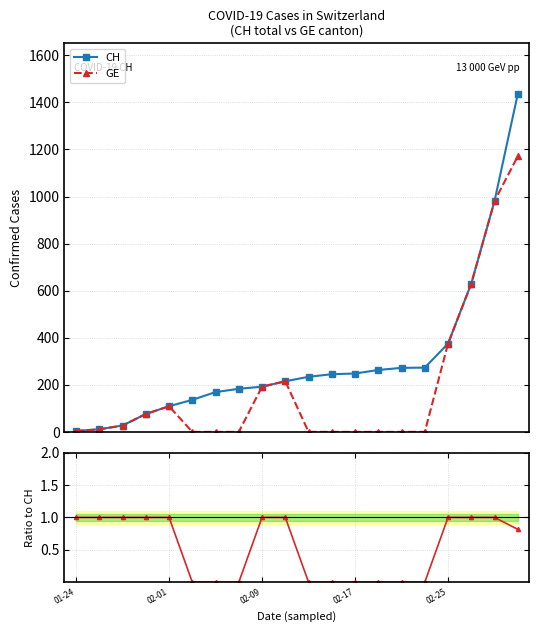

True or false: GE has more than 1 points higher than both neighbors.

True